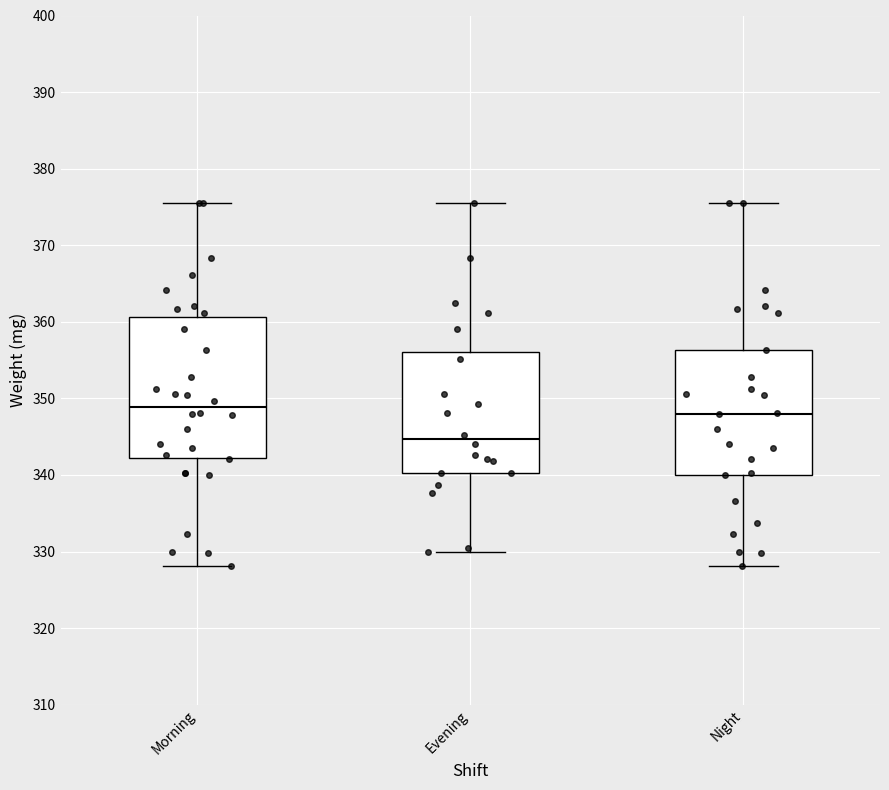

Where does the upper whisker of the box for Evening end on the y-axis? The values are not printed on the chart, so give them approximately, as read against the axis.

376